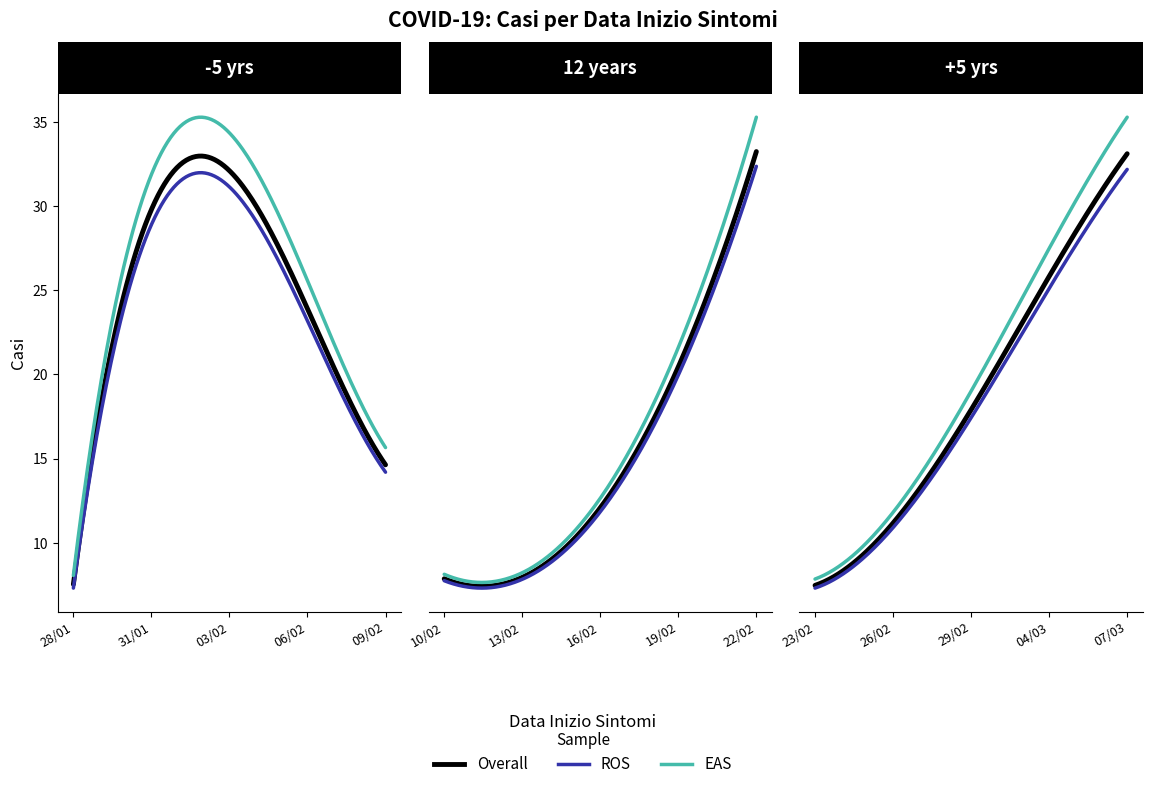

Which has a higher value, 23/02 or 21/02?

23/02